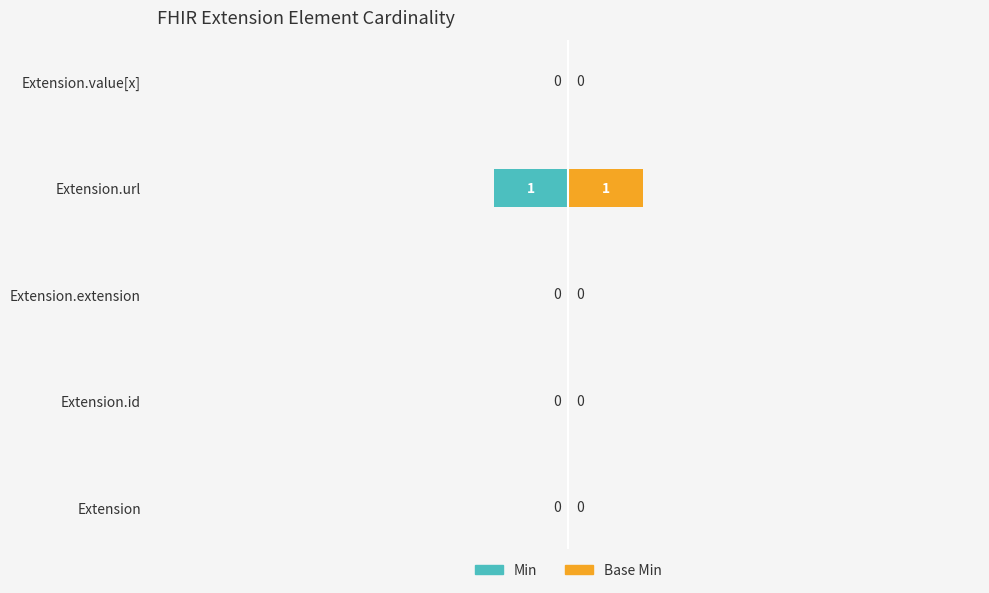

Which series has the largest total across all categories?

Base Min